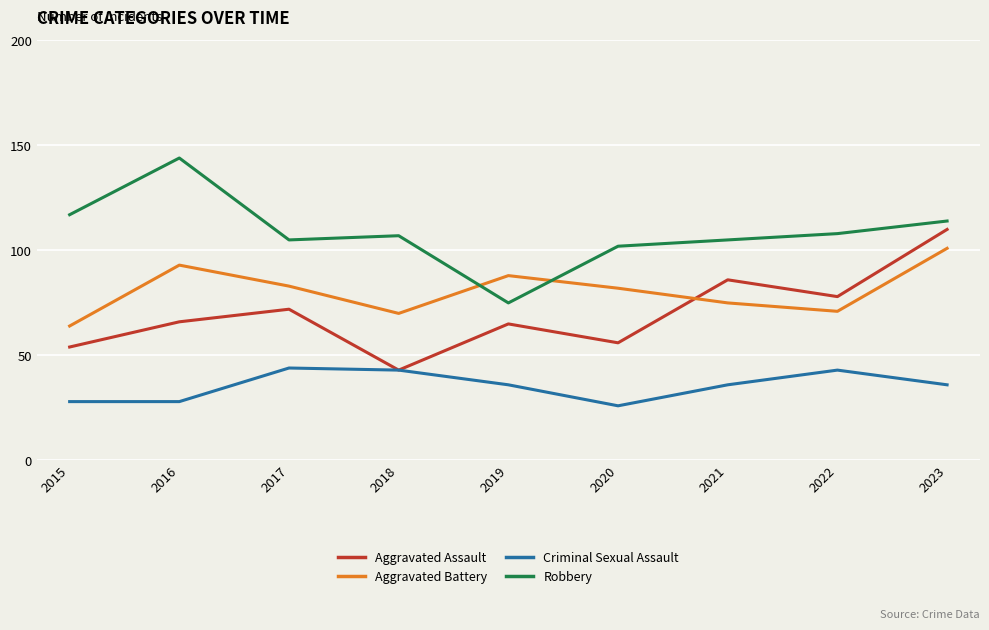

What is the lowest value of the Aggravated Battery series?

64